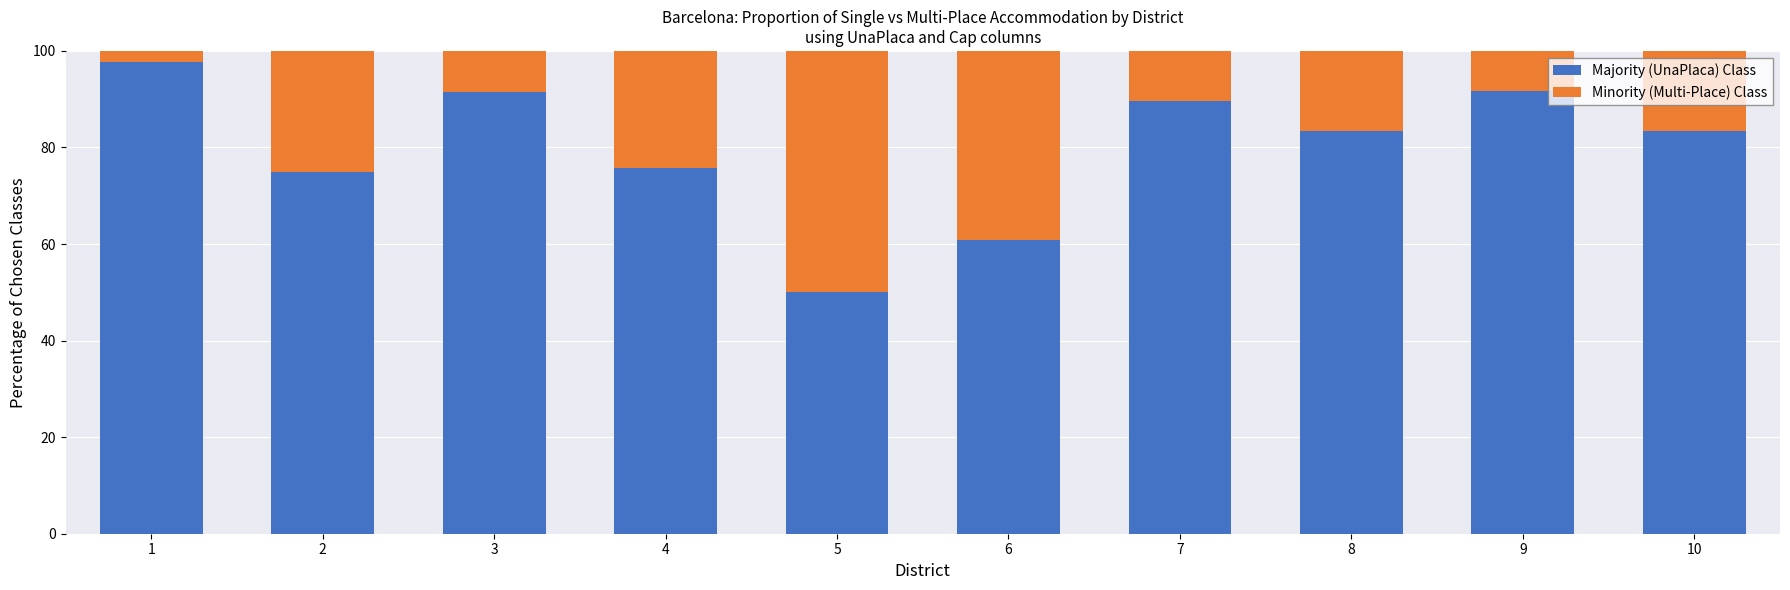

Count the number of data series in this chart.

2